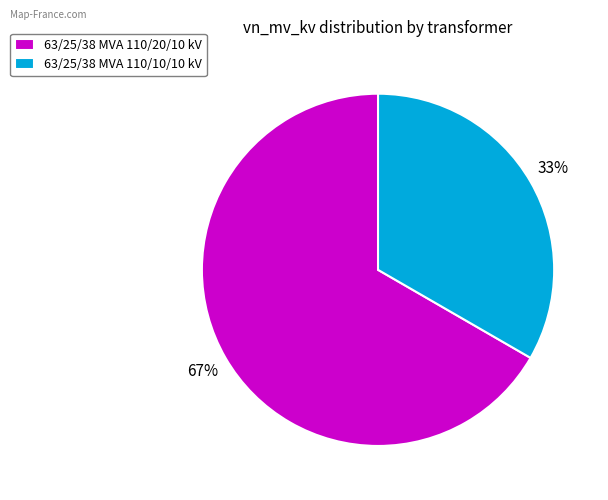

Which category has the smallest portion of the pie?

63/25/38 MVA 110/10/10 kV